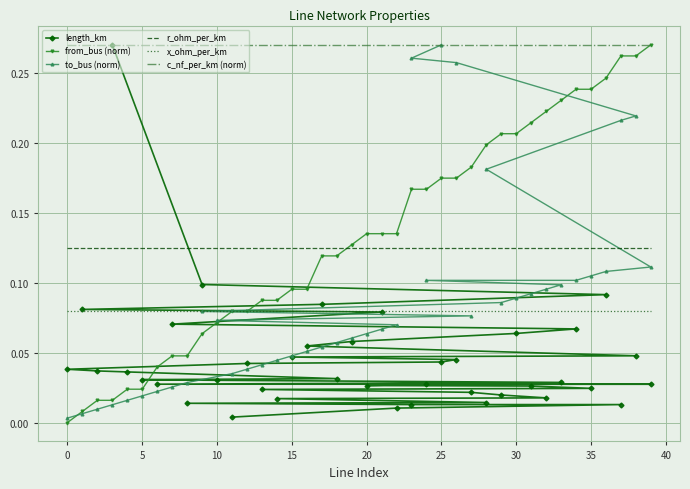

True or false: c_nf_per_km (norm) and x_ohm_per_km cross at least once.

False